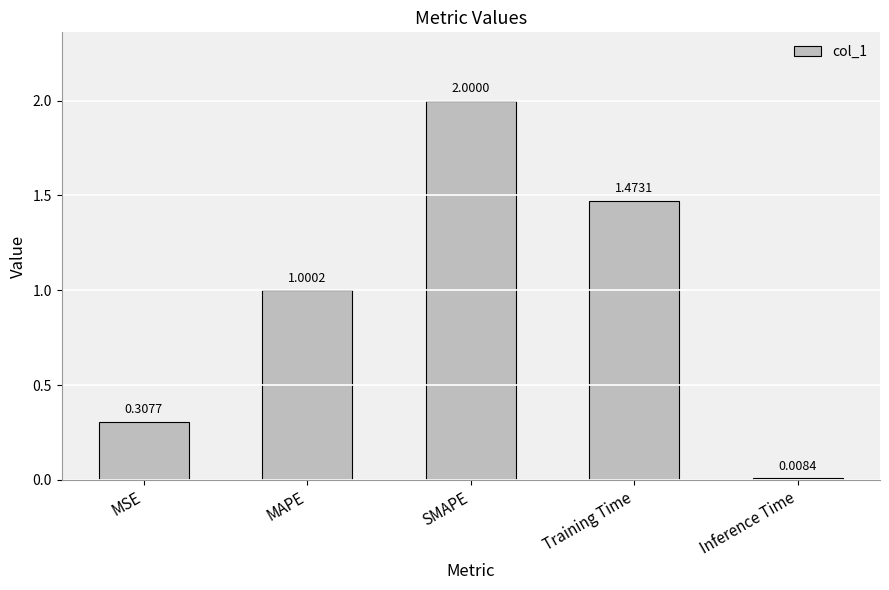

What is the label of the 4th bar from the right?

MAPE